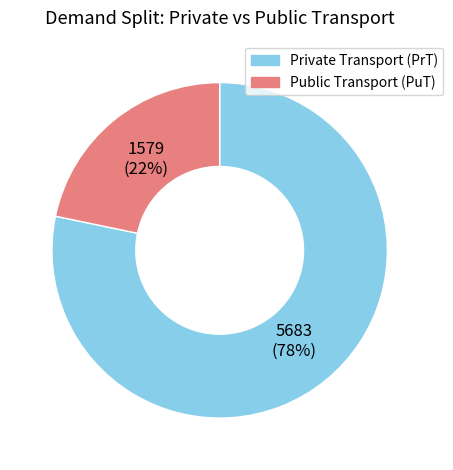

Is the sum of Private Transport (PrT) and Public Transport (PuT) greater than half?

Yes